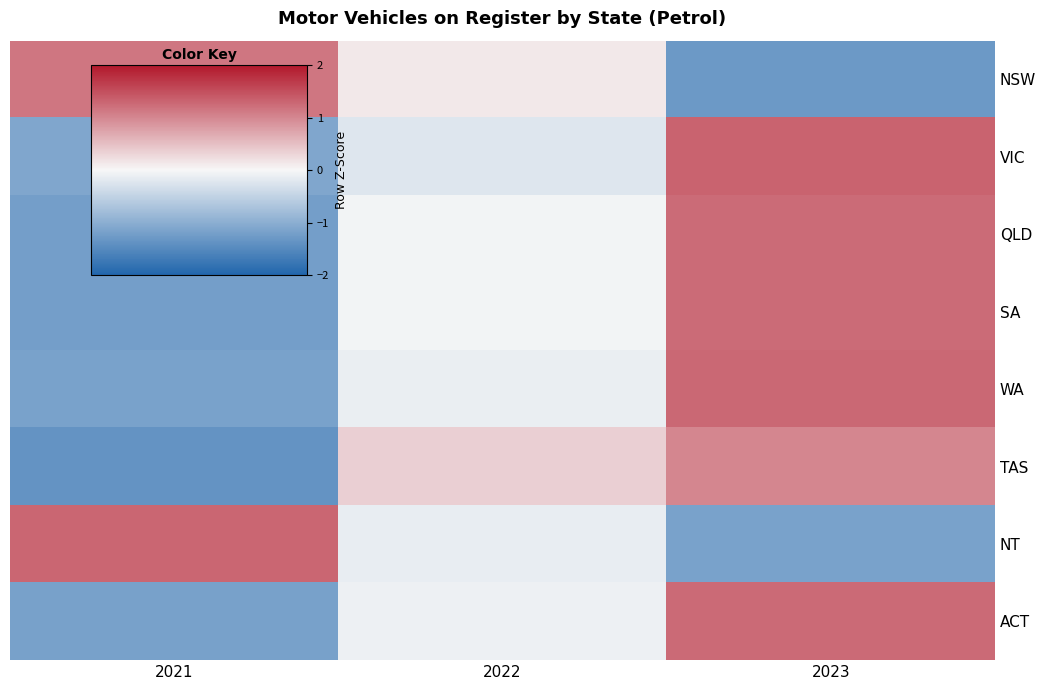

How many series are shown in this chart?

8